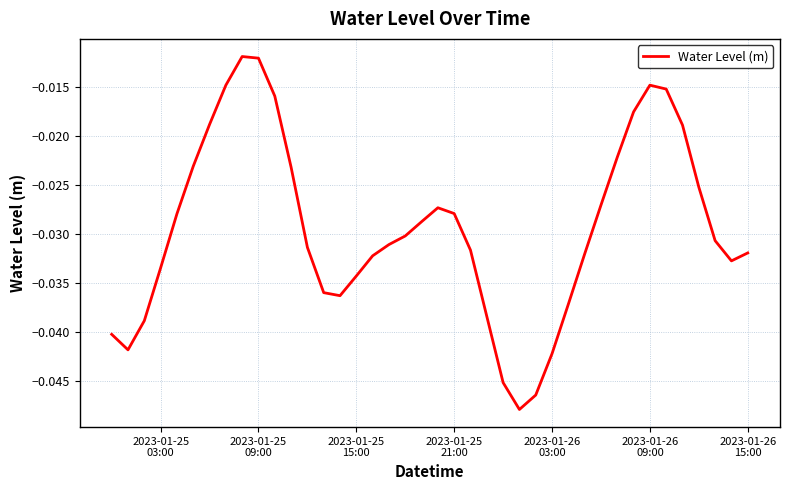

Is this an area chart (filled region under the line)?

No